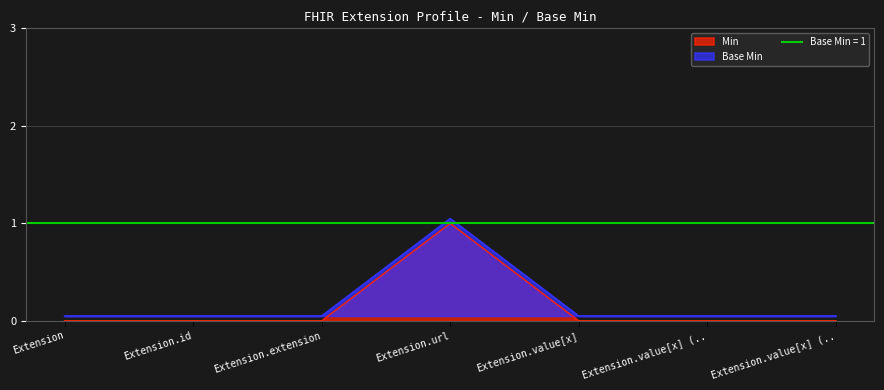

Does the chart display data point markers on the line(s)?

No